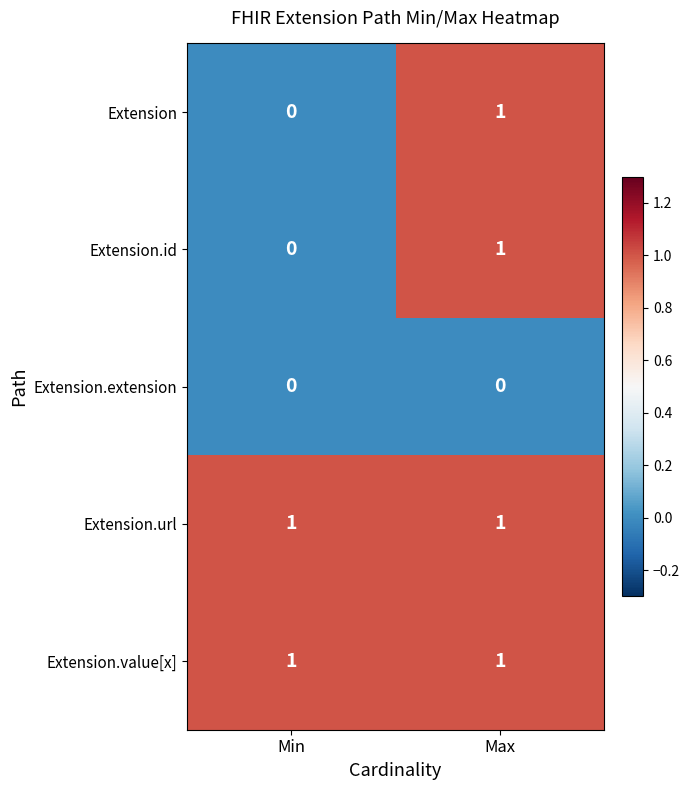

Reading left to right, extract all data points from this chart.

Extension: Min=0	Max=1
Extension.id: Min=0	Max=1
Extension.extension: Min=0	Max=0
Extension.url: Min=1	Max=1
Extension.value[x]: Min=1	Max=1